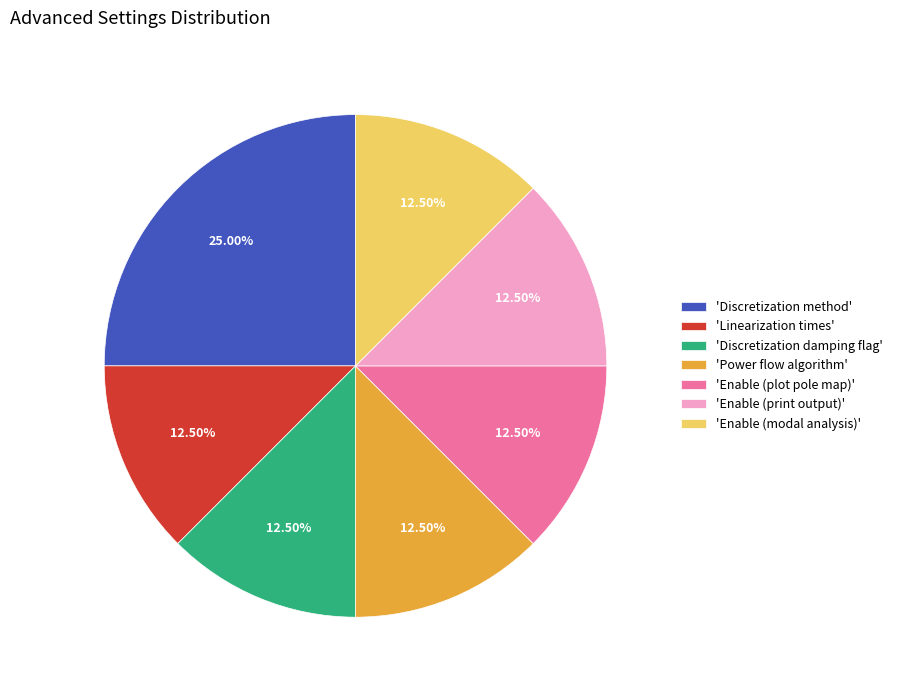

Combined, do 'Linearization times' and 'Discretization damping flag' account for over 50%?

No